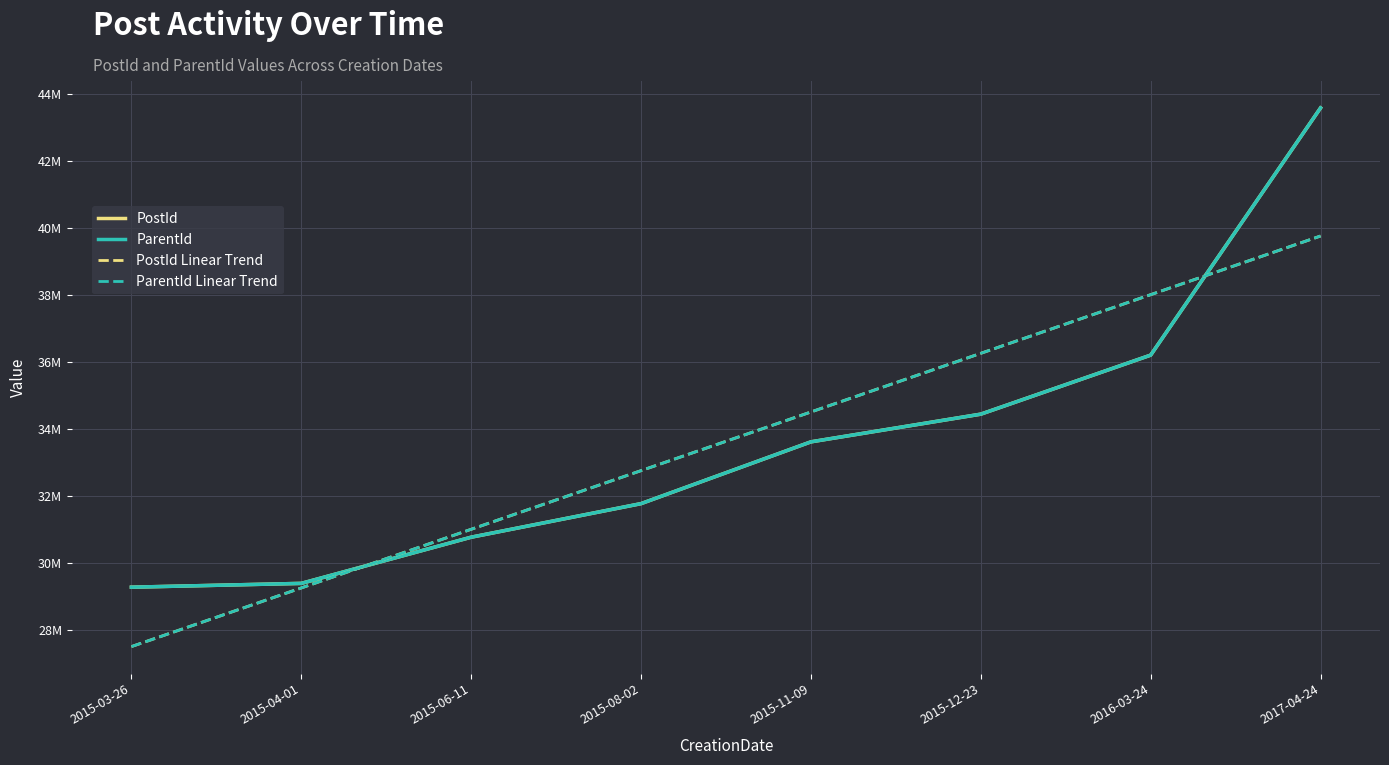

What is the total value across all series at 2015-04-01?

117313354.8